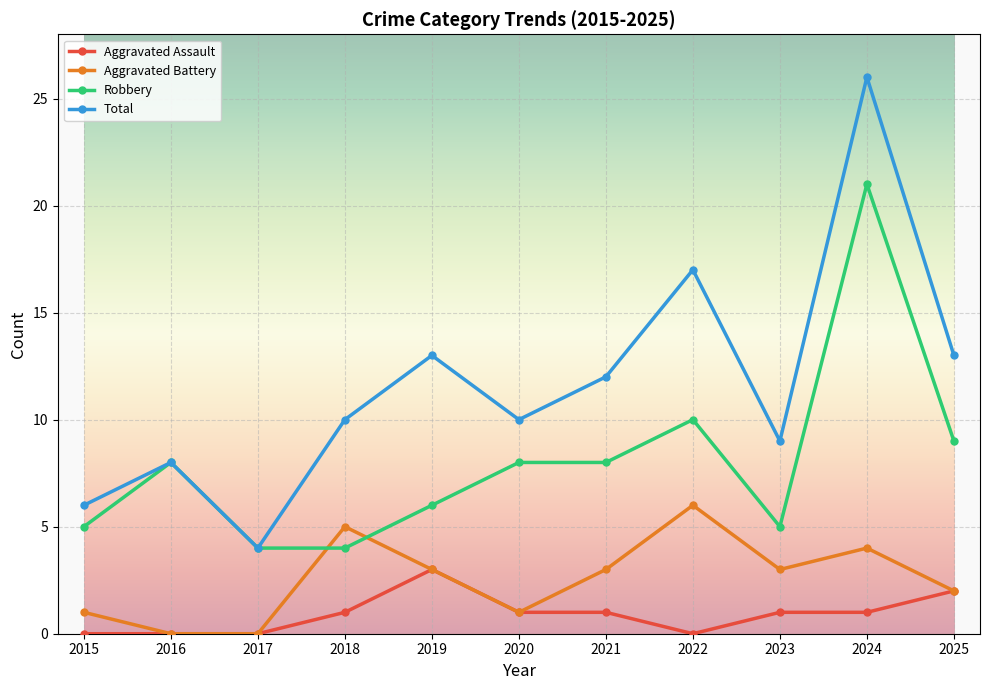

Which series has the widest spread of values?

Total